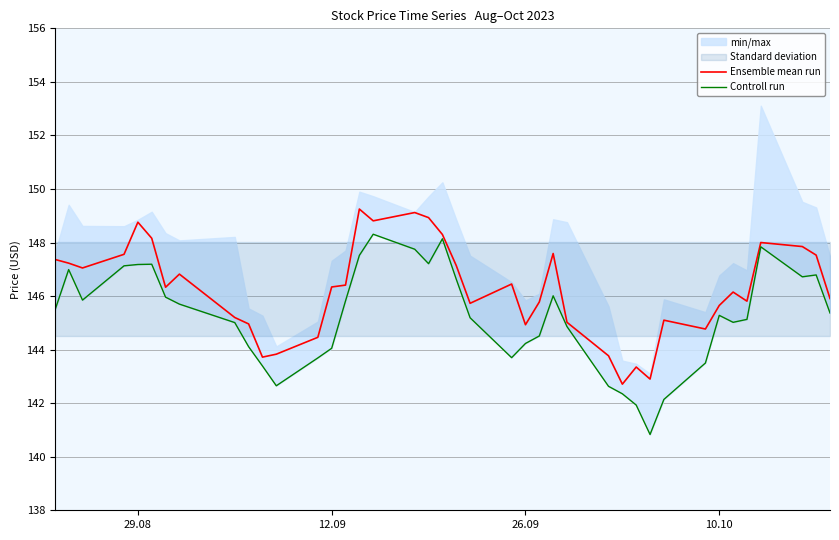

True or false: Ensemble mean run and Controll run intersect in this chart.

False